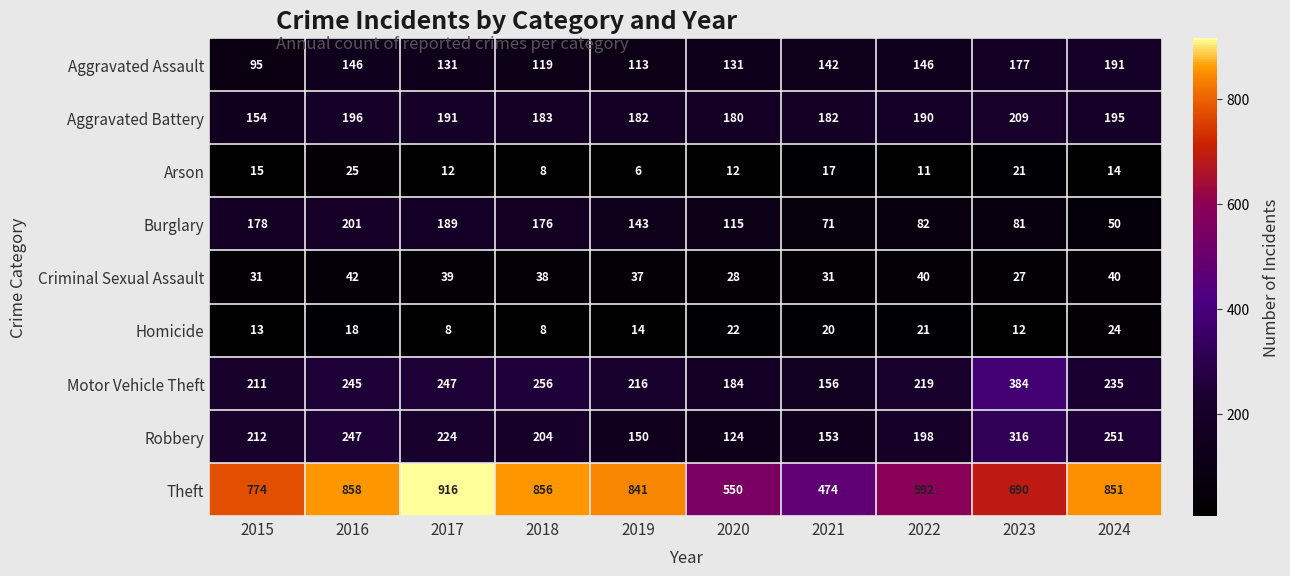

True or false: Theft has a value of 1458 at 2018.

False